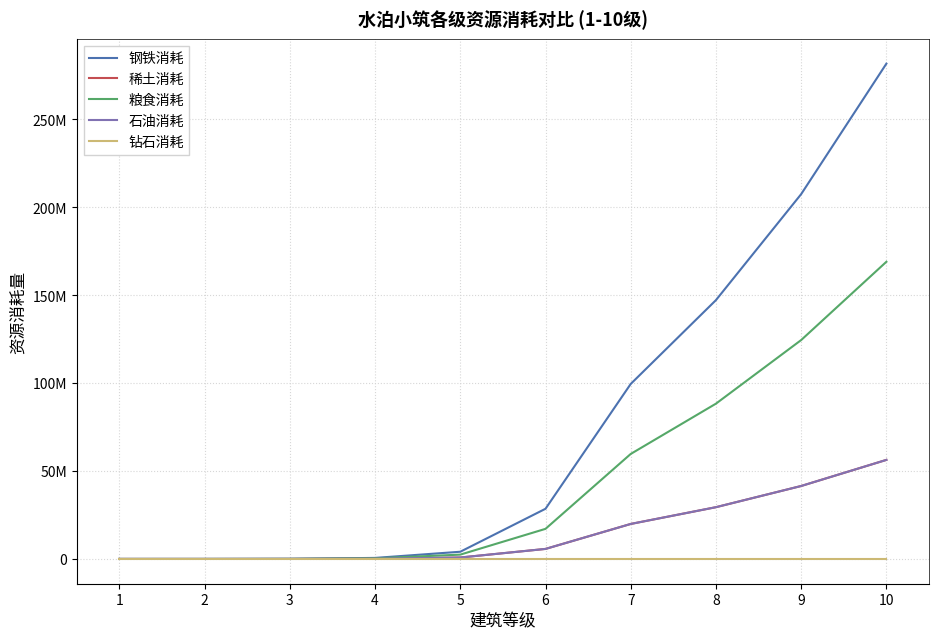

True or false: 粮食消耗 and 钻石消耗 cross at least once.

False